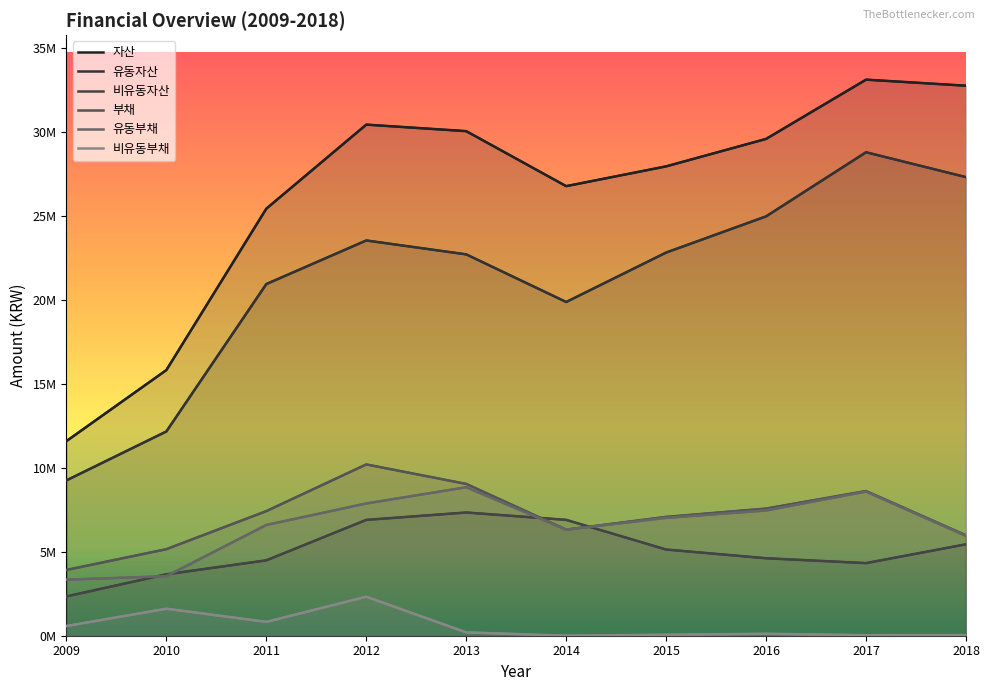

At which category does the chart reach its minimum across all series?

2014